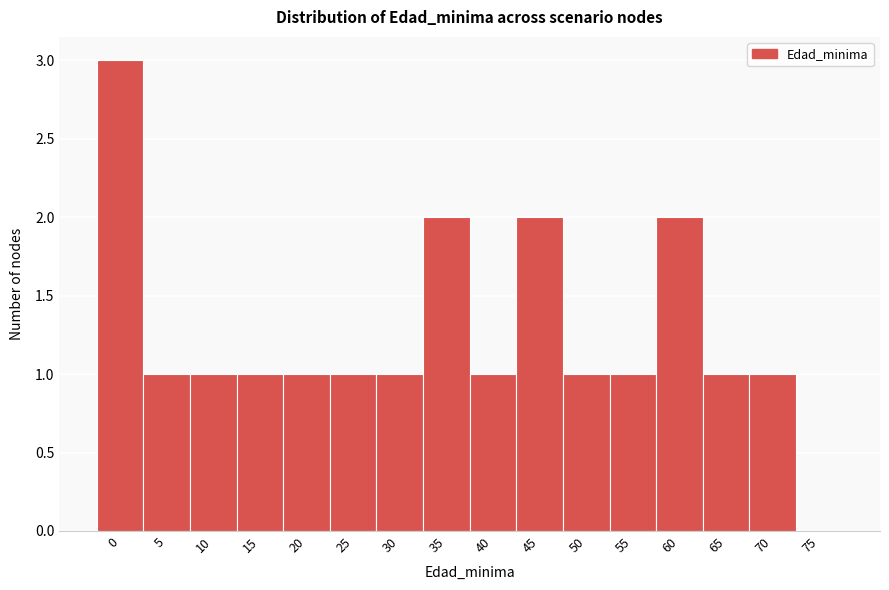

What is the greatest value displayed?

3